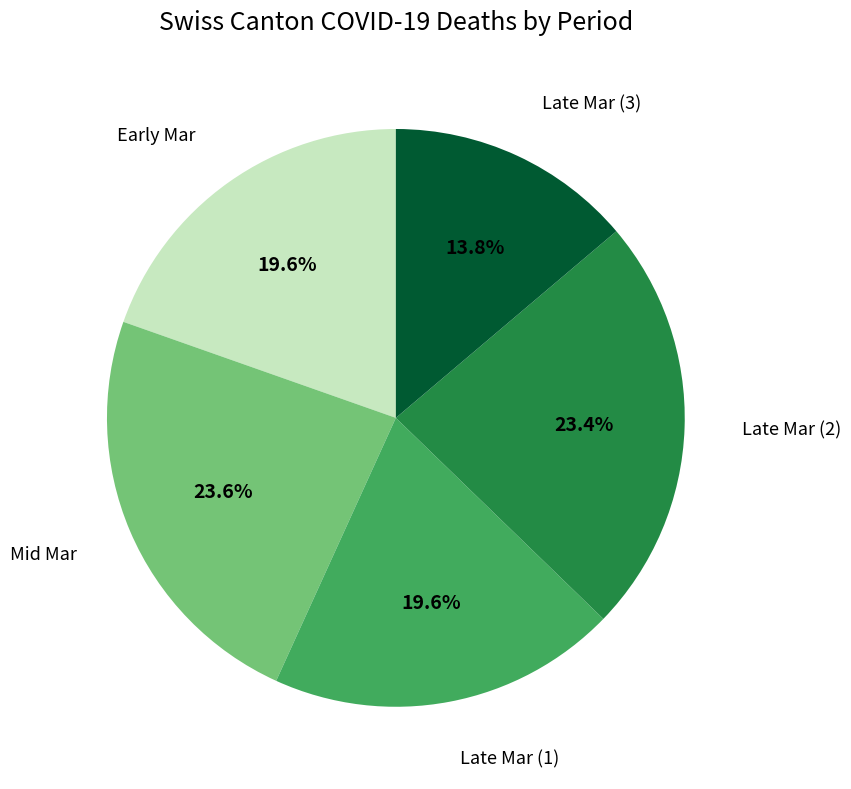

Is there a majority slice in this chart?

No